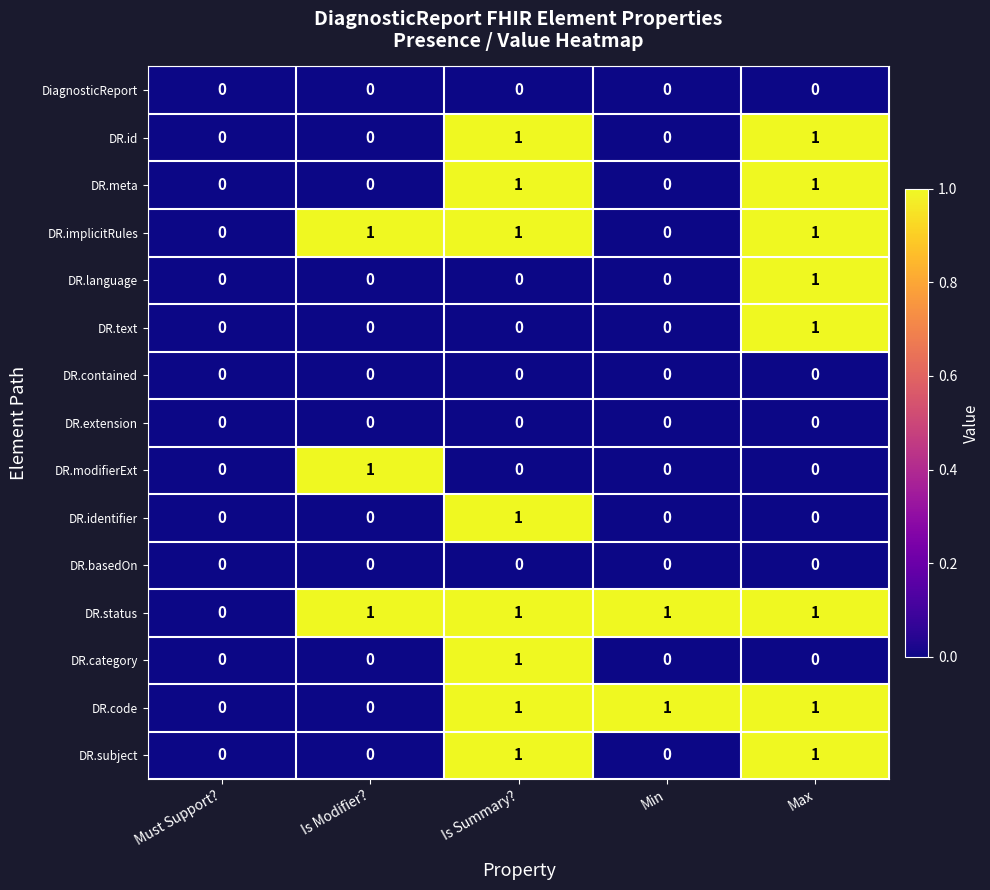

Which series has the largest total across all categories?

DR.status